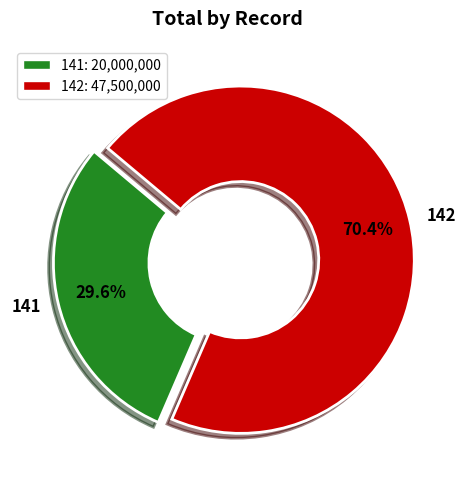

To the nearest percent, what percentage of the pie is 142?

70%